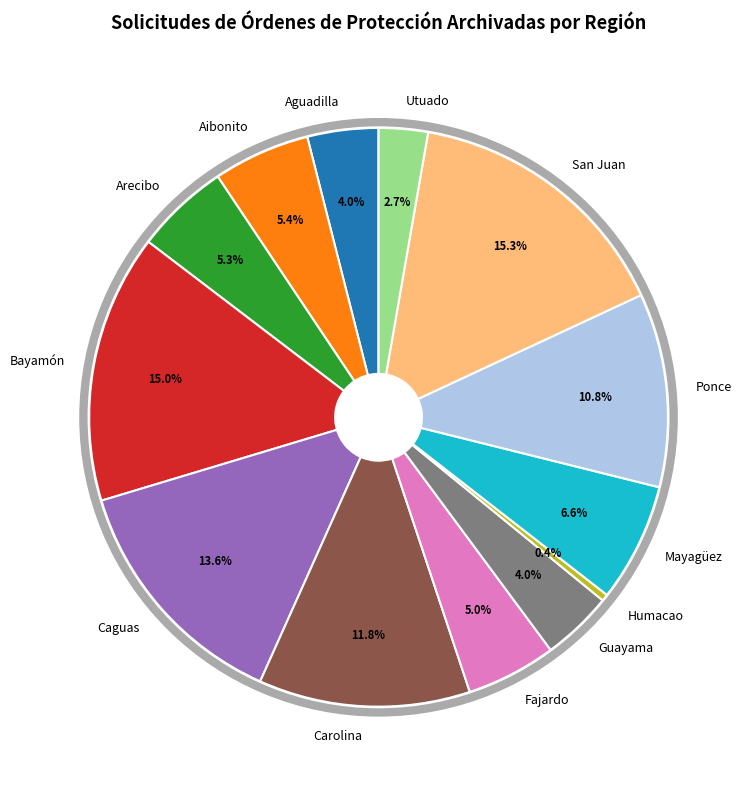

Is Aguadilla the majority of the pie?

No